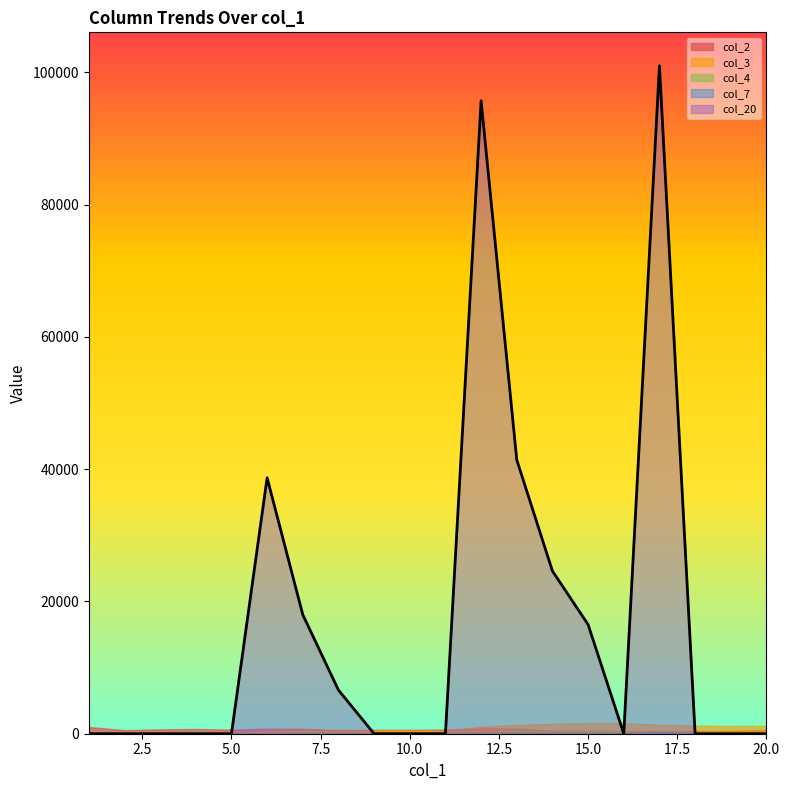

What is the value of the col_4 point at the 14th from the left?

297